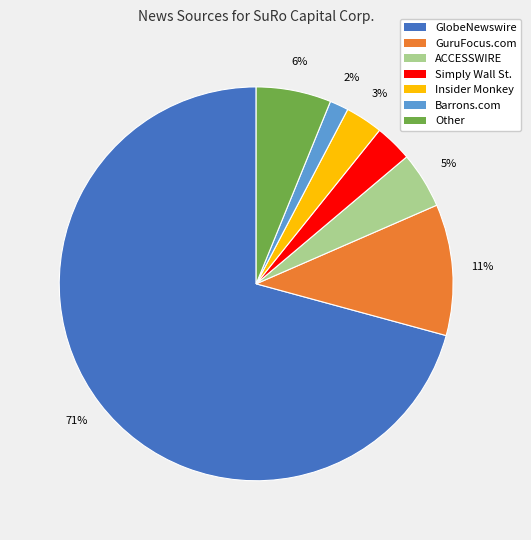

What is the ratio of the value at Simply Wall St. to the value at GuruFocus.com?

0.3